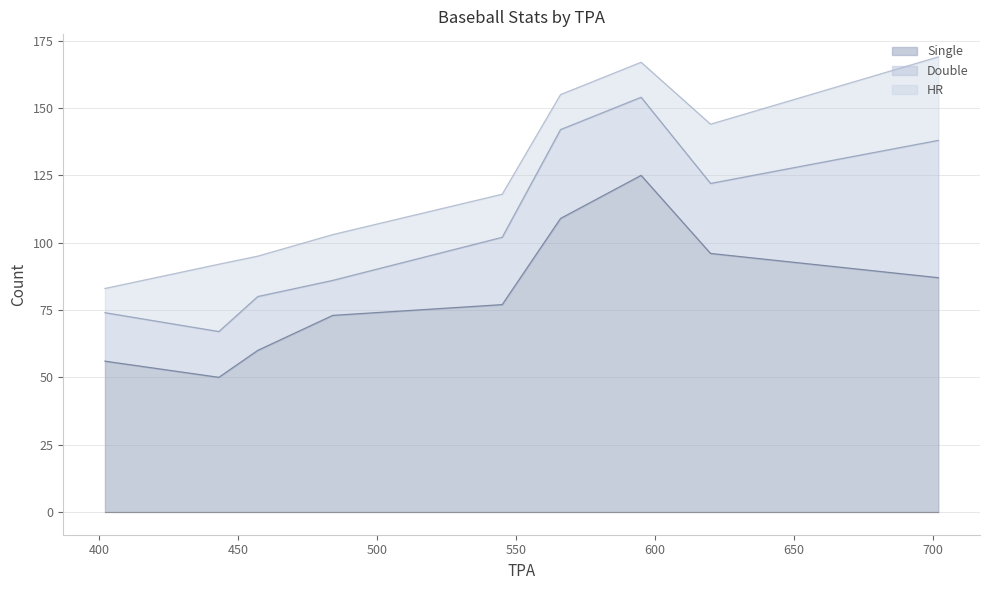

What is the difference between the maximum and minimum values in the Single series?

75